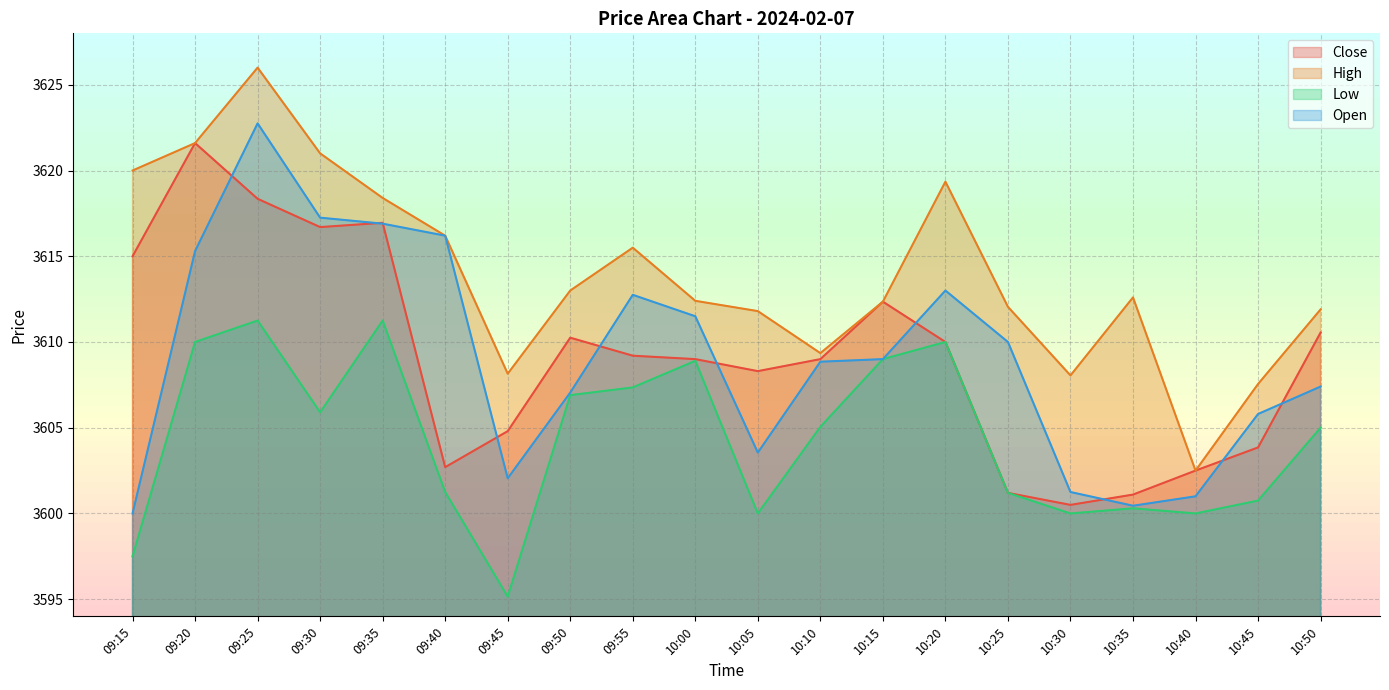

Which category has the highest value in the Open series?

09:25